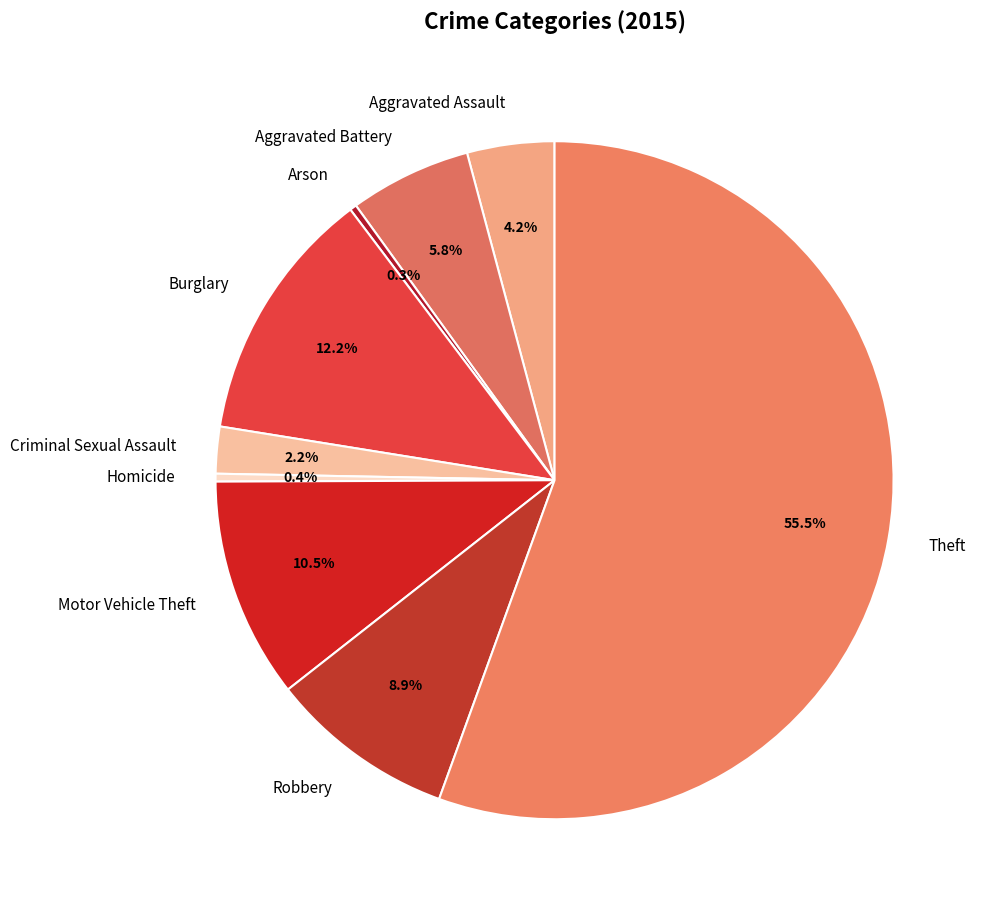

Is it true that Burglary is 12% of the pie?

True